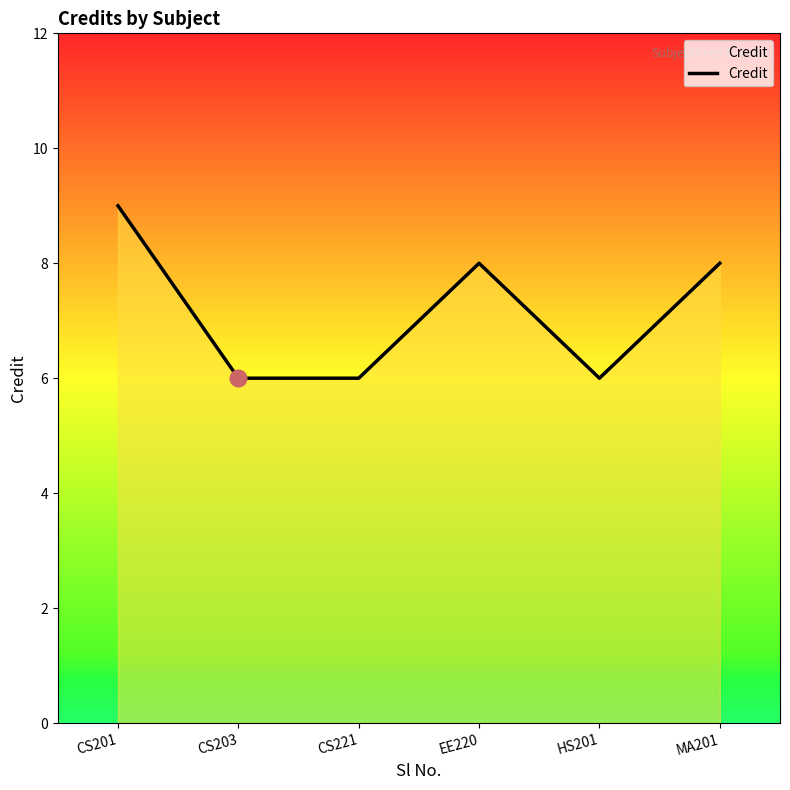

Reading left to right, list all the values displayed in this chart.

9	6	6	8	6	8